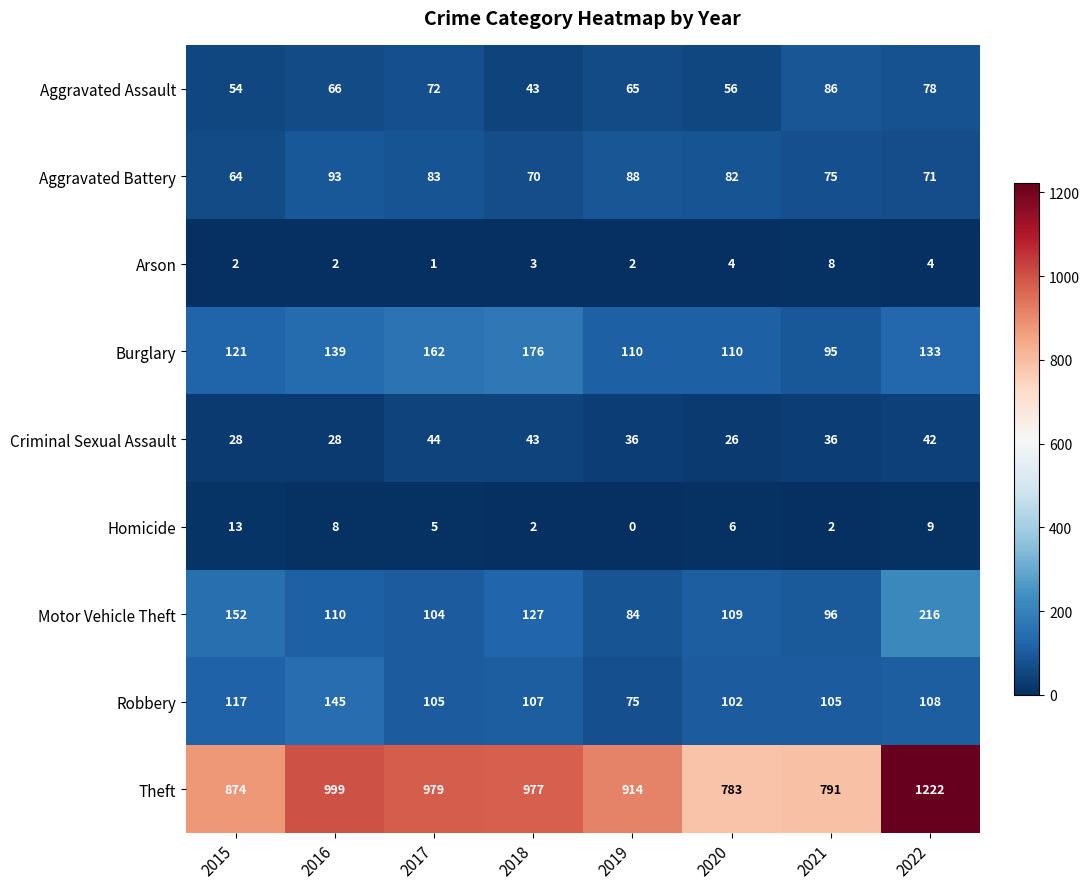

Is it true that Homicide equals 2 at 2018?

True